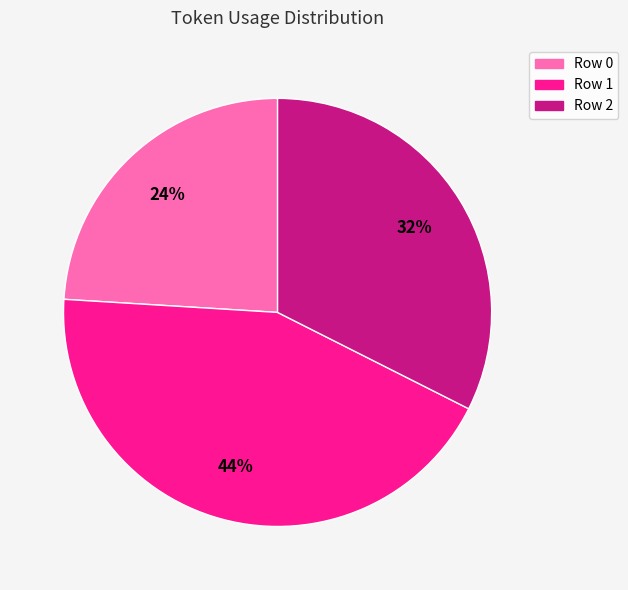

Do Row 2 and Row 0 together represent more than half of the pie?

Yes